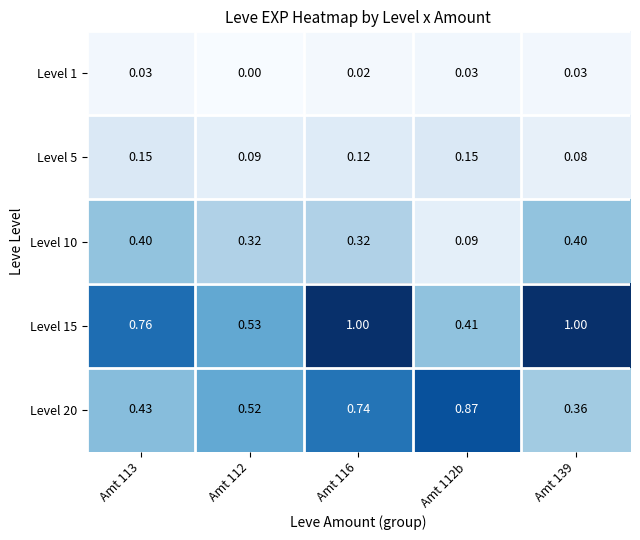

At which category is the sum across all series the highest?

Amt 116